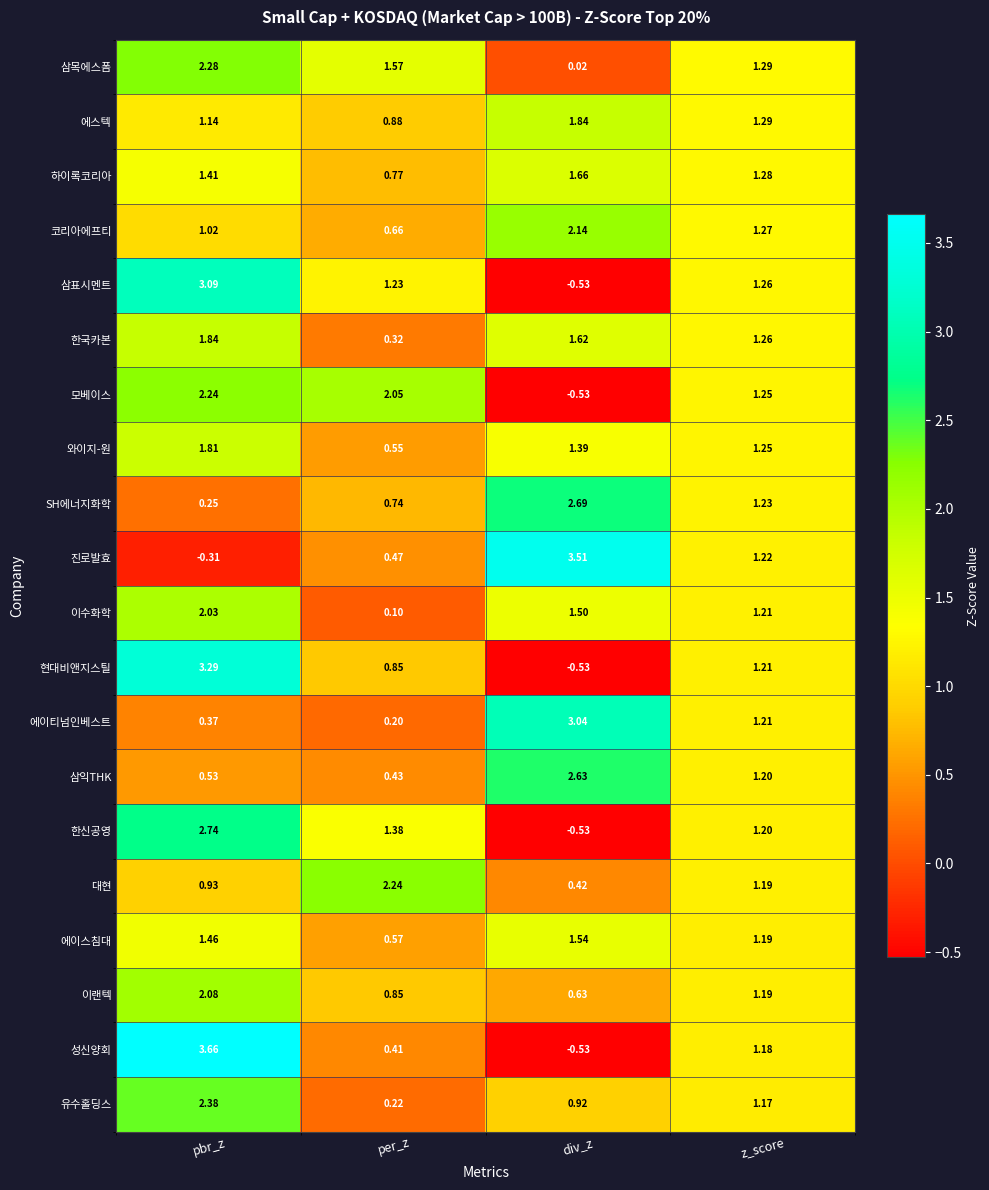

At which category does the chart reach its minimum across all series?

div_z